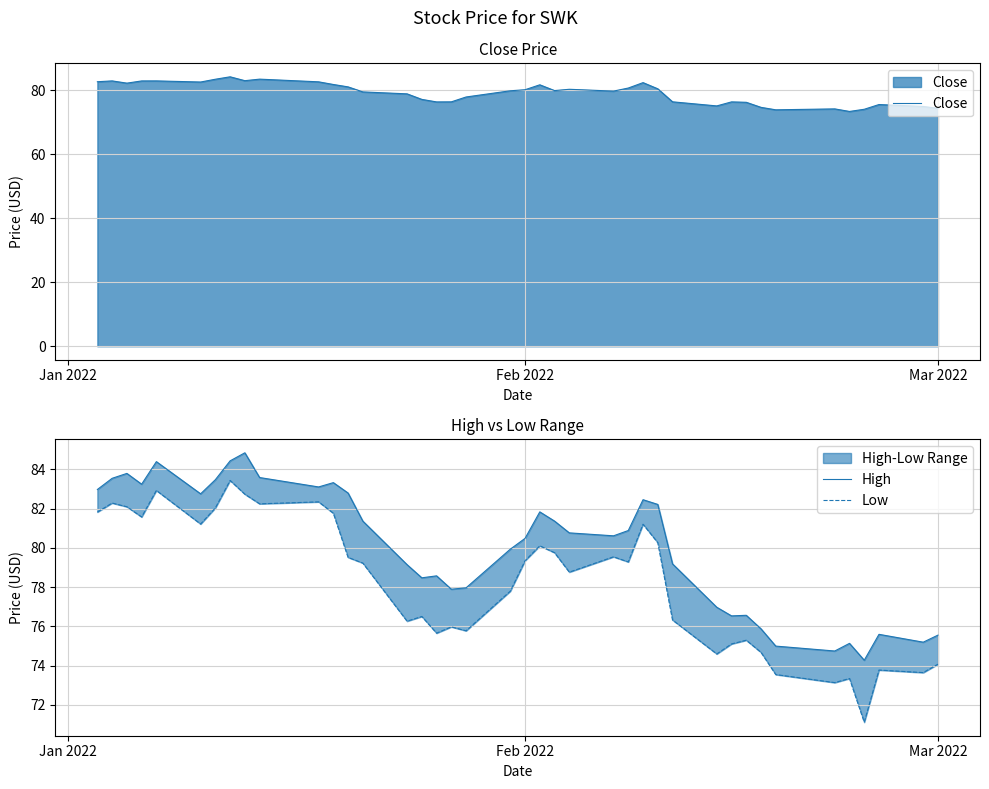

True or false: Close has a value of 50.0 at Feb 2022.

False